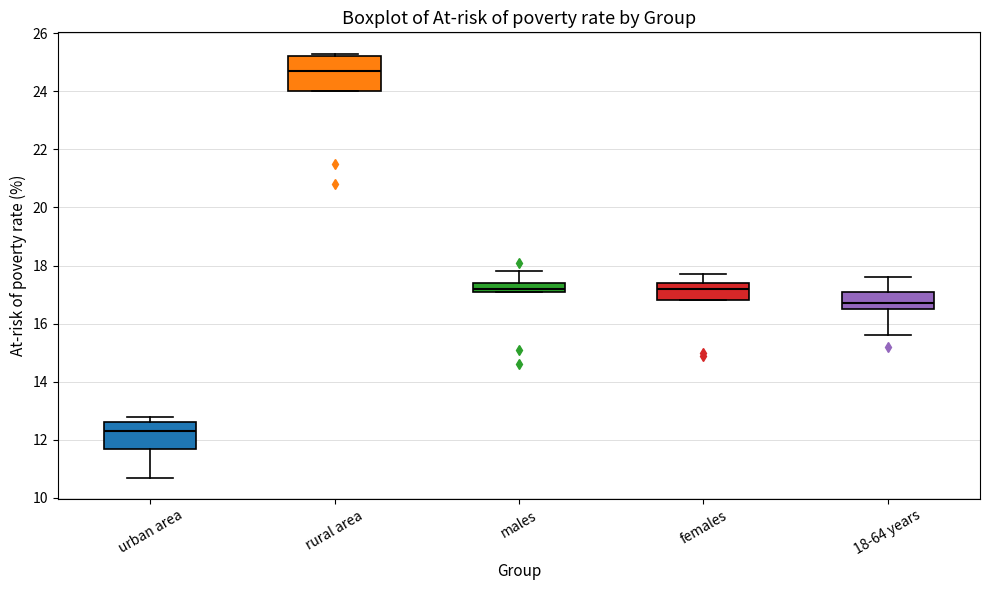

Which box's median line is the lowest?

urban area